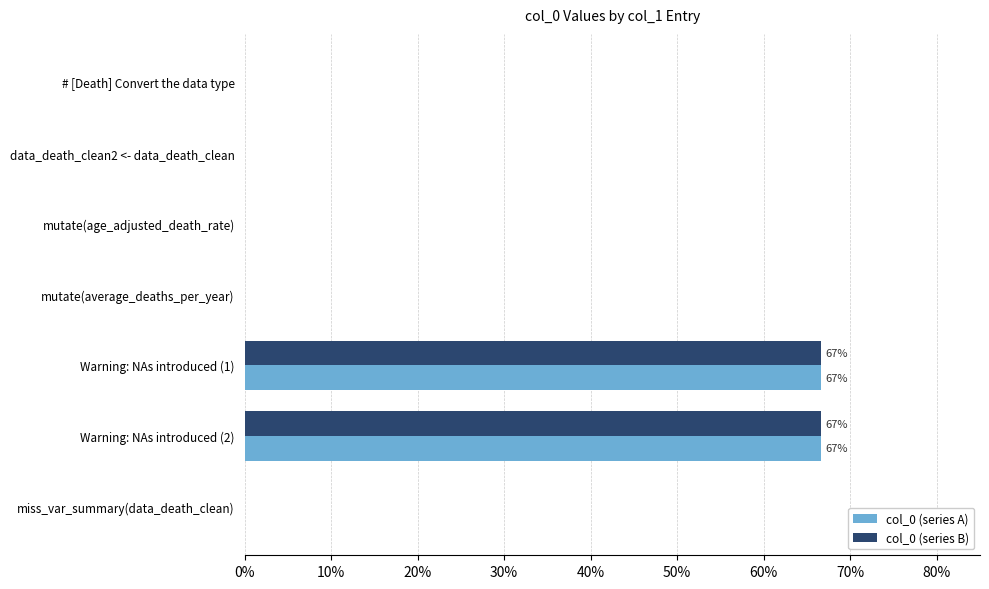

At how many categories does at least one series exceed 0?

2